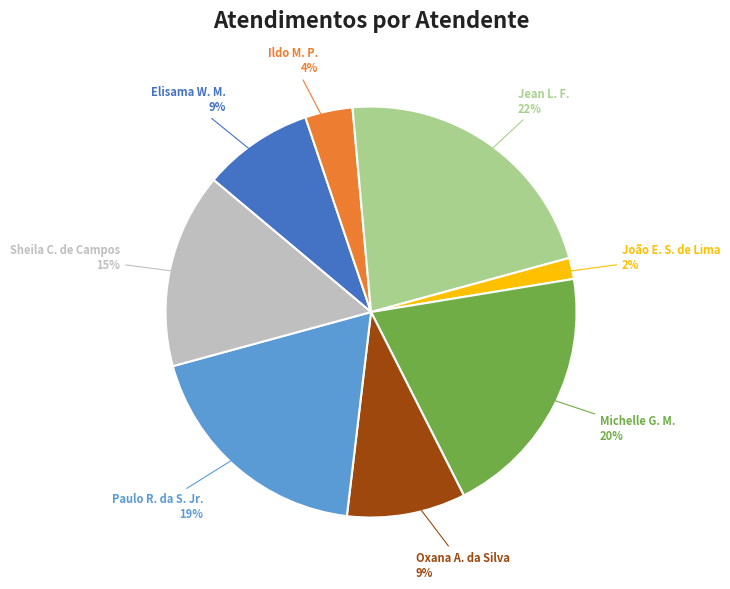

True or false: Sheila C. de Campos accounts for 29% of the total.

False